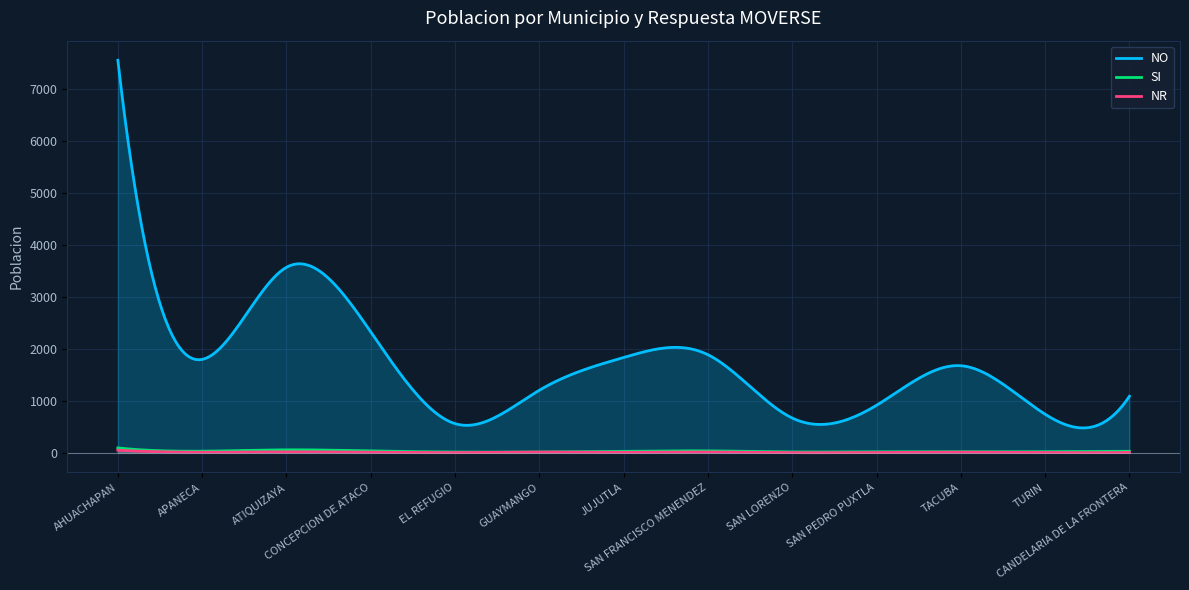

What is the difference between the second highest and second lowest values in the NO series?

6532.1